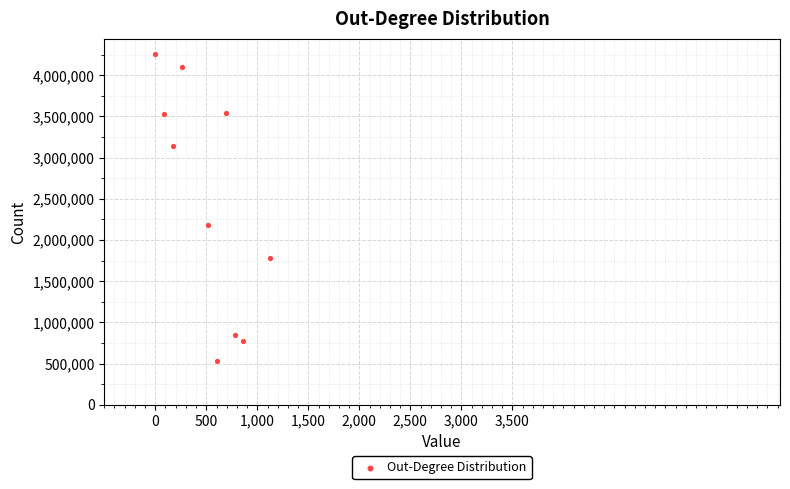

What Y value in the scatter plot is closest to 2391150?

2187300